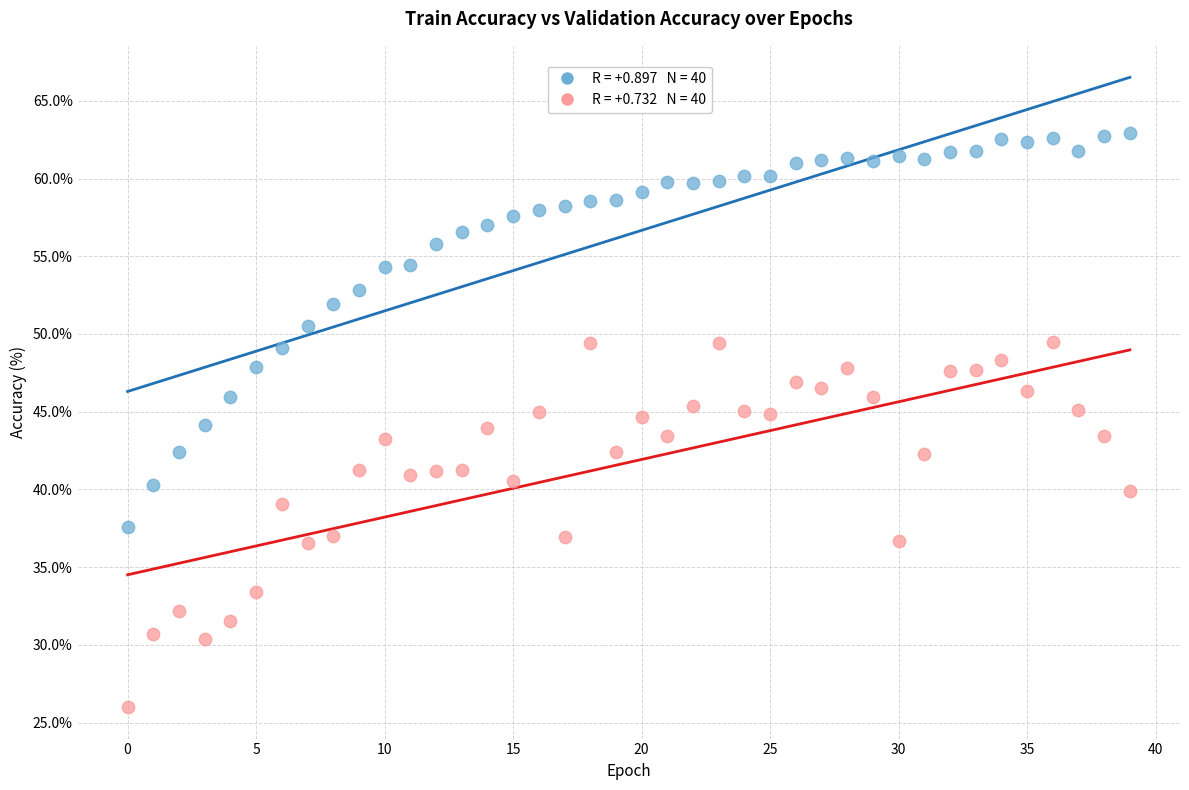

Across all data points, what is the range of Y values (max minus min)?

36.9